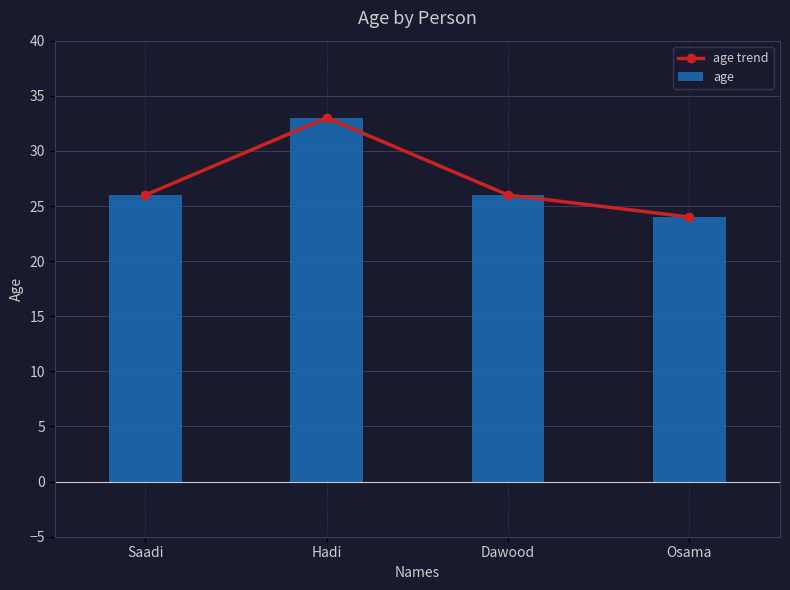

At how many categories does at least one series exceed 30?

1